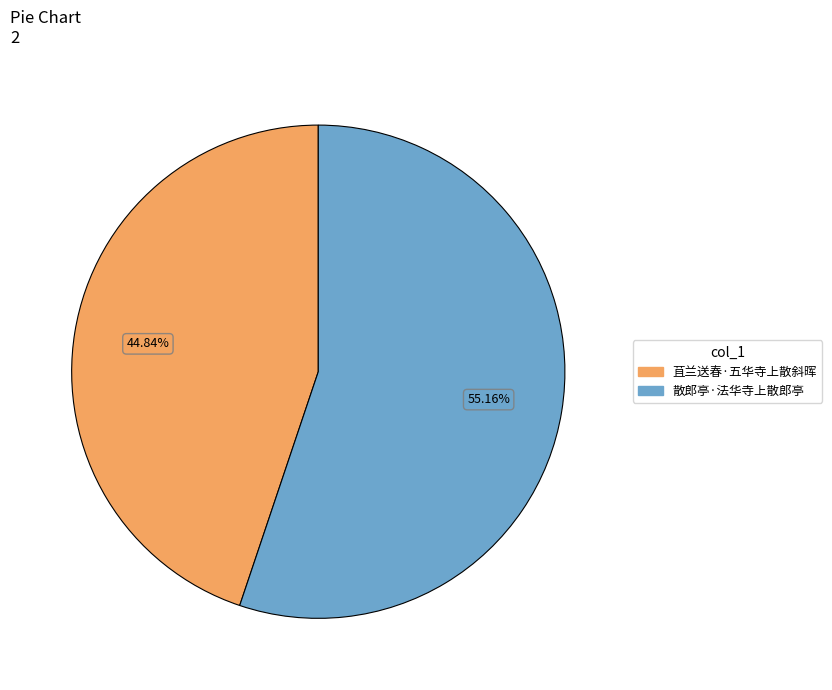

Which category has the smallest portion of the pie?

苴兰送春·五华寺上散斜晖